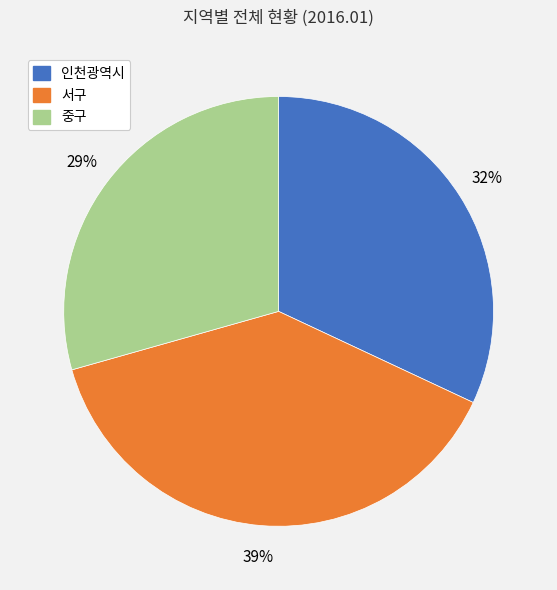

What is the ratio of the value at 중구 to the value at 인천광역시?

0.9